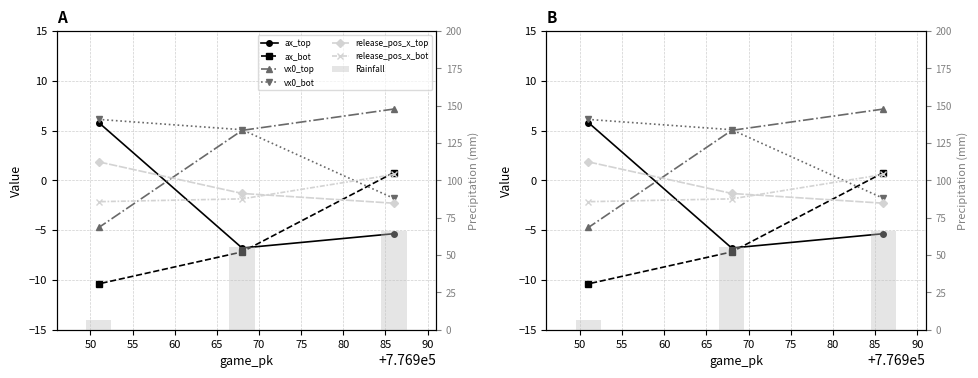

What is the maximum value for ax_bot?

0.8